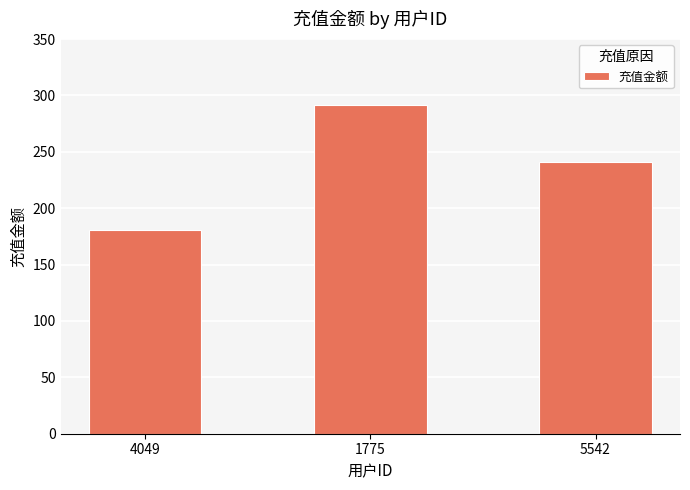

Are the bars grouped side by side (vs. stacked)?

No